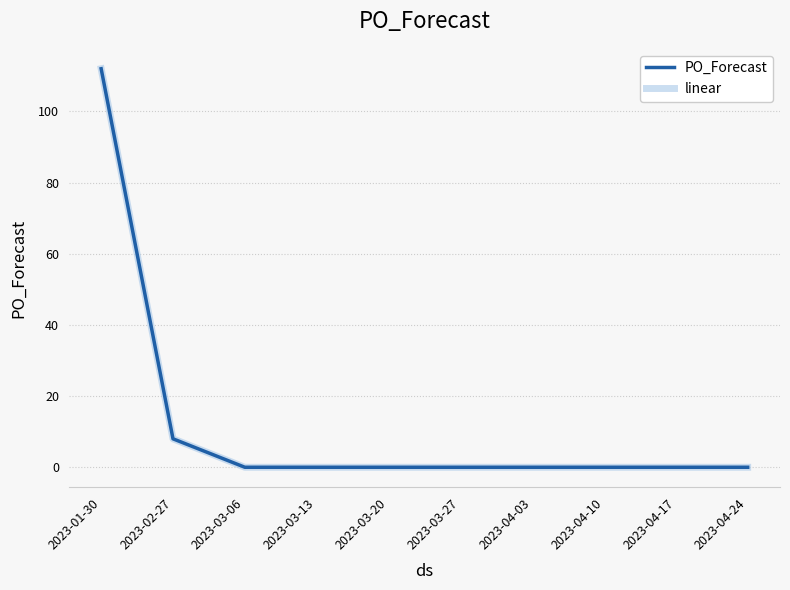

At which label is linear closest to 56?

2023-02-27